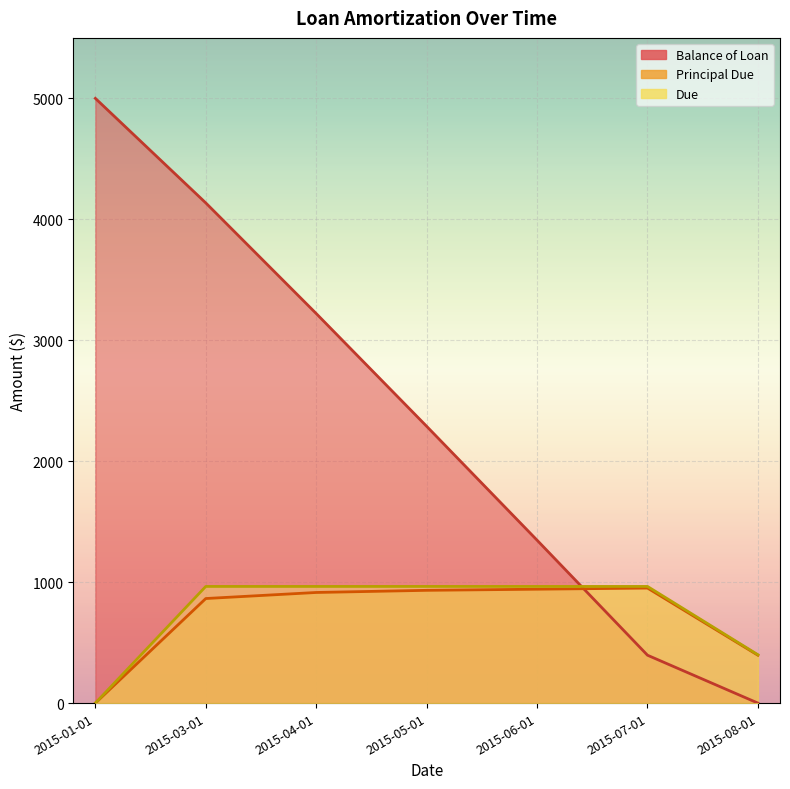

Reading right to left, what are all the values shown in this chart?

Balance of Loan: 2015-08-01=0.0	2015-07-01=395.9	2015-06-01=1346.9	2015-05-01=2288.6	2015-04-01=3220.9	2015-03-01=4135.5	2015-01-01=5000.0
Principal Due: 2015-08-01=395.9	2015-07-01=951.1	2015-06-01=941.6	2015-05-01=932.3	2015-04-01=914.5	2015-03-01=864.5	2015-01-01=0.0
Due: 2015-08-01=399.8	2015-07-01=964.5	2015-06-01=964.5	2015-05-01=964.5	2015-04-01=964.5	2015-03-01=964.5	2015-01-01=0.0